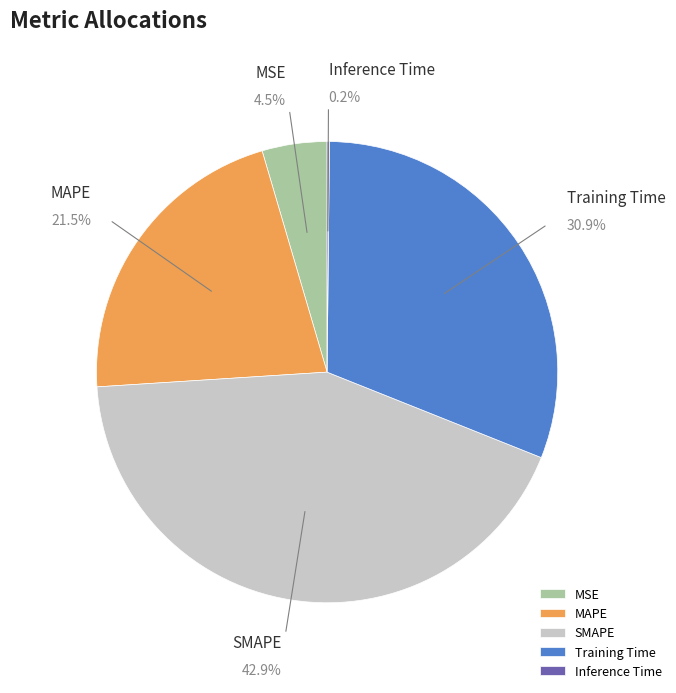

What portion of the pie excludes MAPE?

78.5%